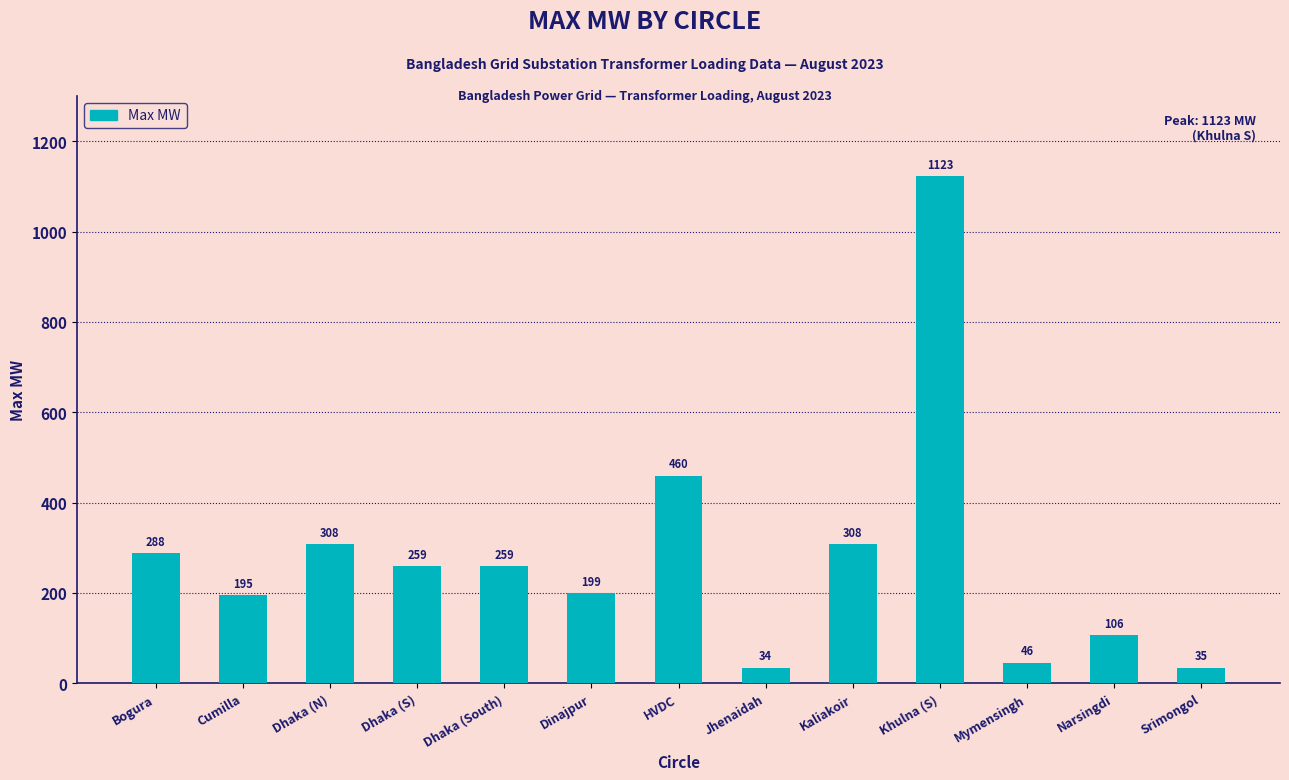

True or false: the data shows 184.8 at Narsingdi.

False